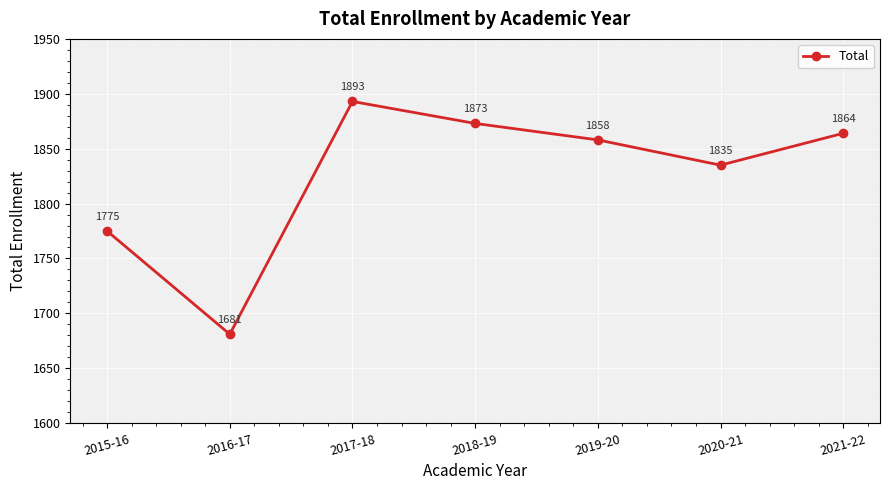

Reading left to right, transcribe all the data shown in this chart.

2015-16=1775	2016-17=1681	2017-18=1893	2018-19=1873	2019-20=1858	2020-21=1835	2021-22=1864